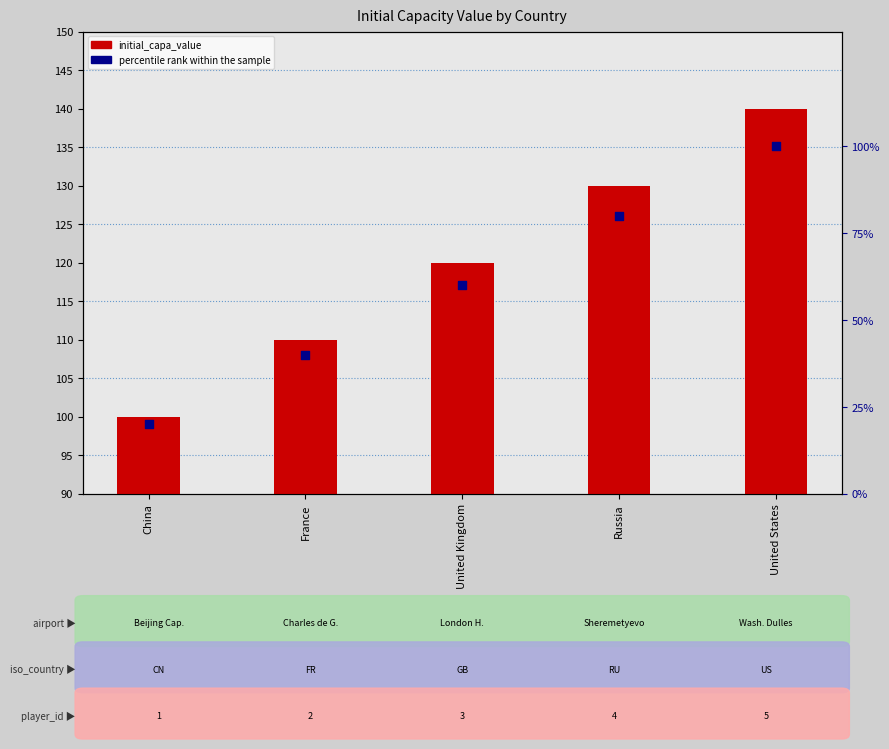

What is the total value across all series at France?

150